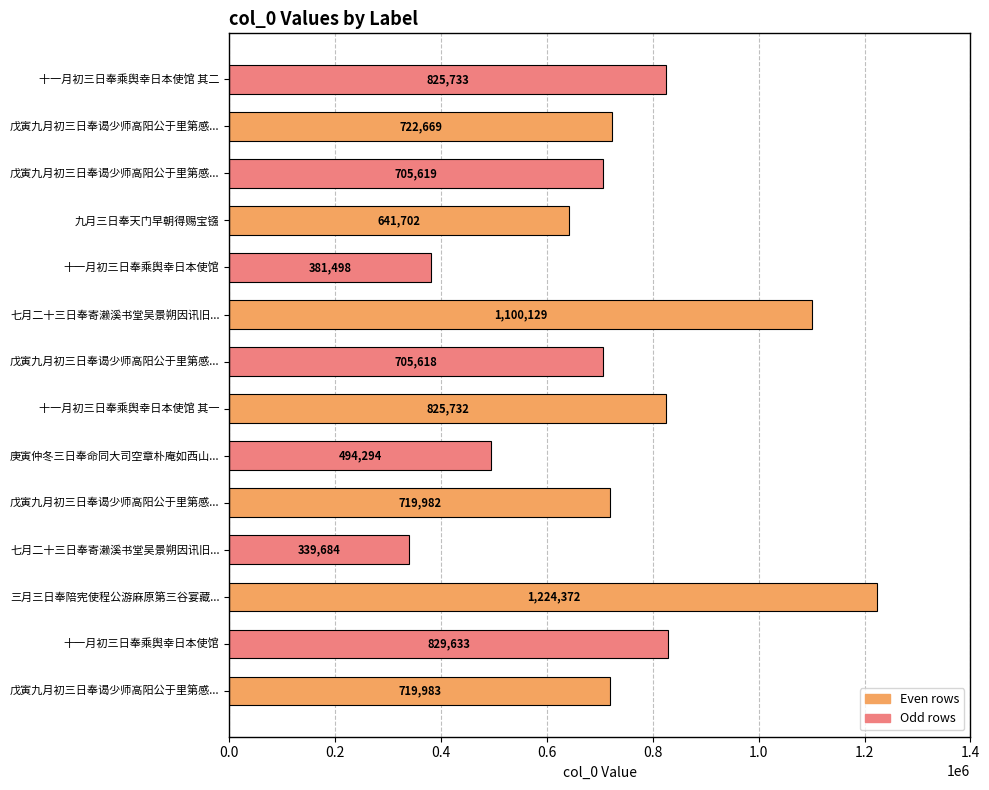

Count the number of data series in this chart.

1